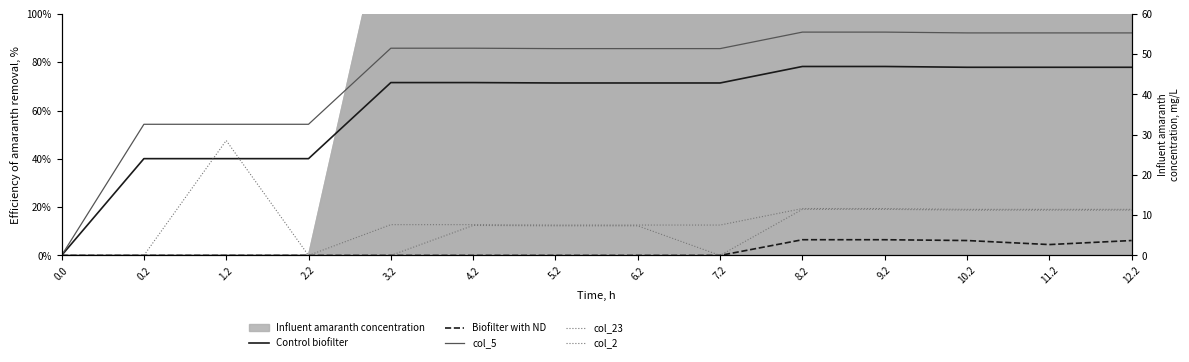

Reading left to right, transcribe all the data shown in this chart.

Control biofilter: 0.0	40.1	40.1	40.1	71.6	71.6	71.4	71.4	71.4	78.2	78.2	77.9	77.9	77.9
Biofilter with ND: 0.0	0.0	0.0	0.0	0.0	0.0	0.0	0.0	0.0	6.5	6.5	6.2	4.5	6.2
col_5: 0.0	54.3	54.3	54.3	85.8	85.8	85.6	85.6	85.6	92.5	92.5	92.1	92.1	92.1
col_23: 0.0	0.0	0.0	0.0	12.7	12.7	12.6	12.6	12.6	19.4	19.4	19.1	19.1	19.1
col_2: 0.0	0.0	47.6	0.0	0.0	12.4	12.3	12.3	0.0	19.1	19.1	18.8	18.8	18.8